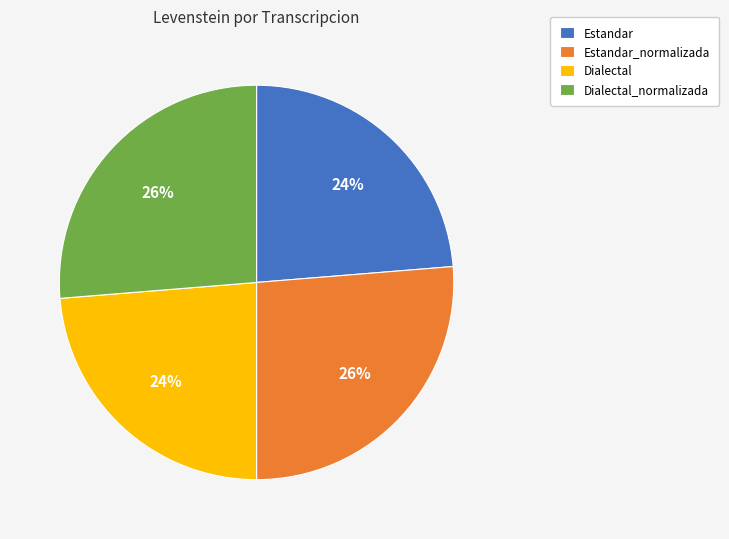

Between Dialectal and Dialectal_normalizada, which is larger?

Dialectal_normalizada